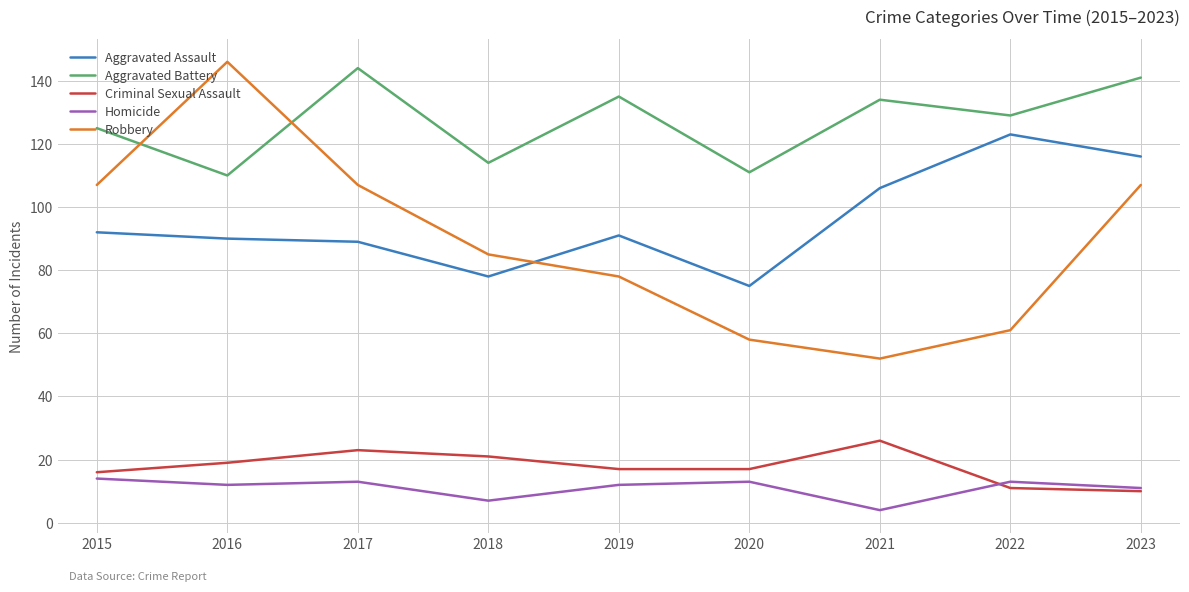

Which series has the widest spread of values?

Robbery